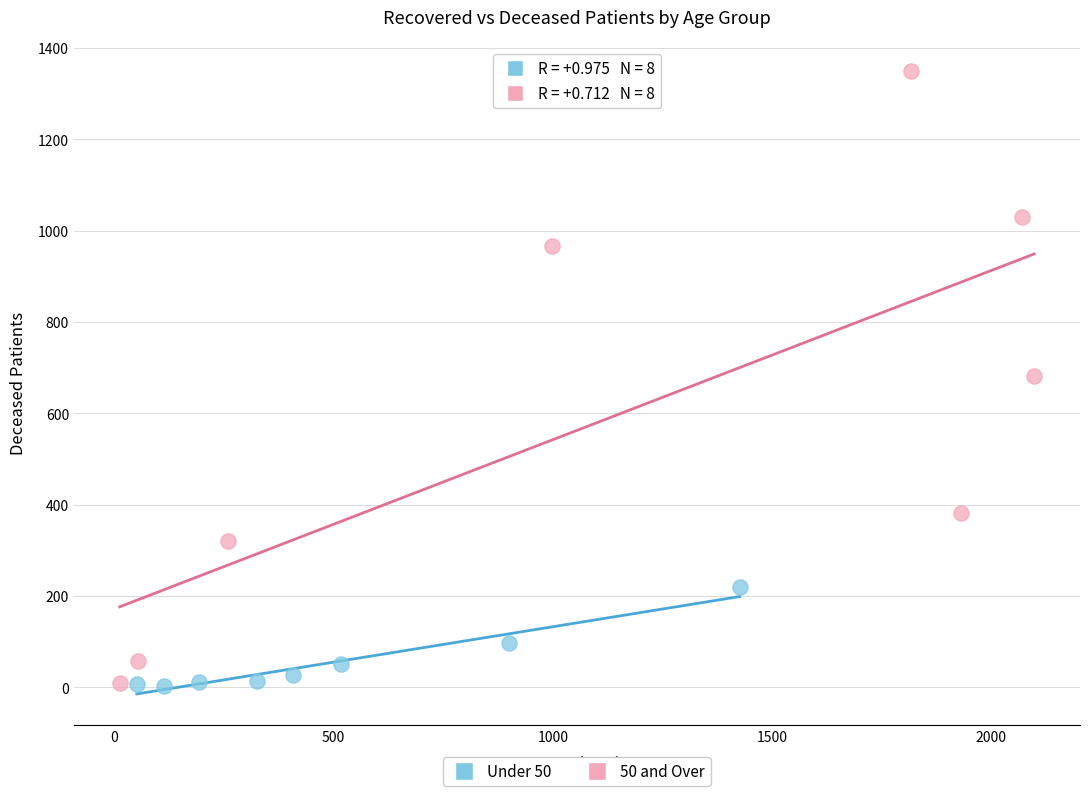

Which series contains the highest Y value?

50 and Over